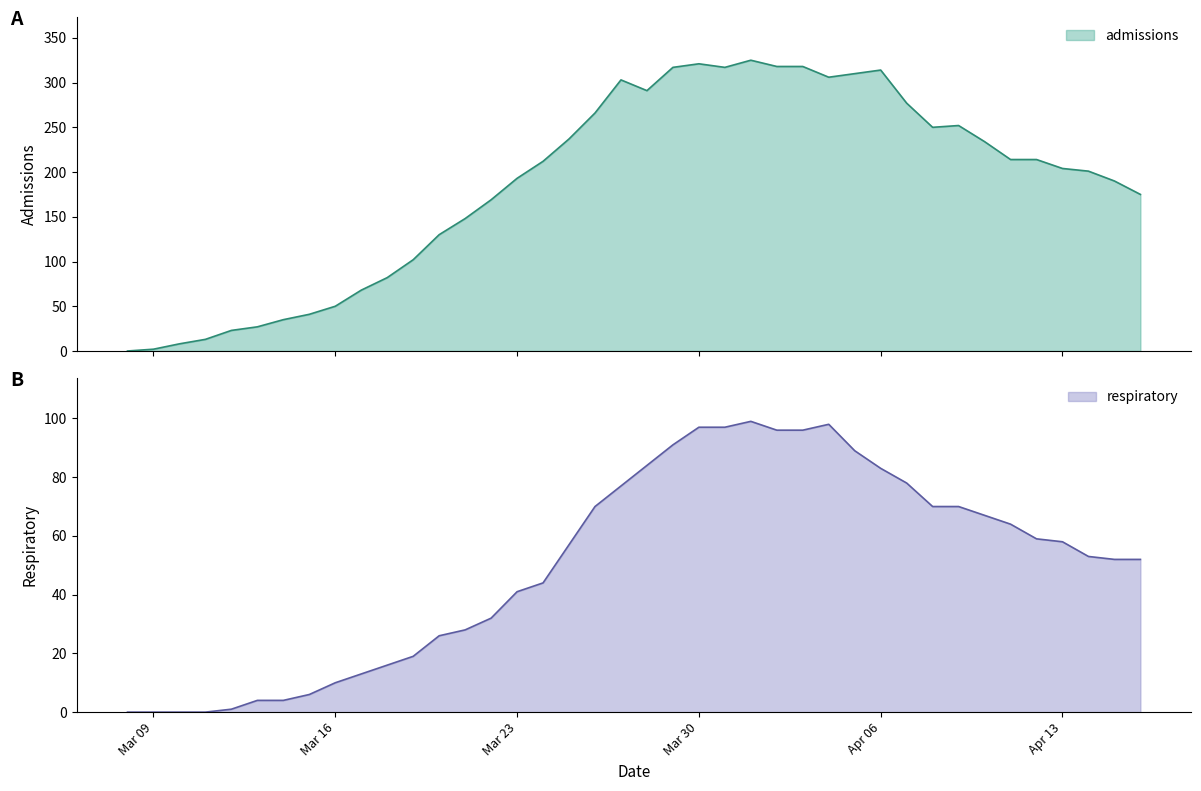

What is the highest value of the admissions series?

325